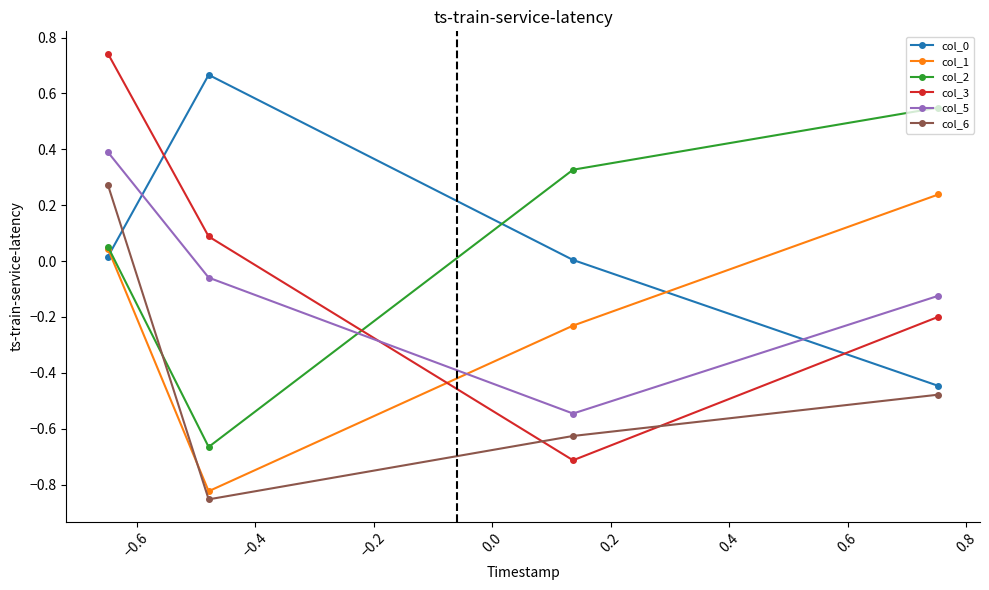

Which series has the largest range (max minus min)?

col_3